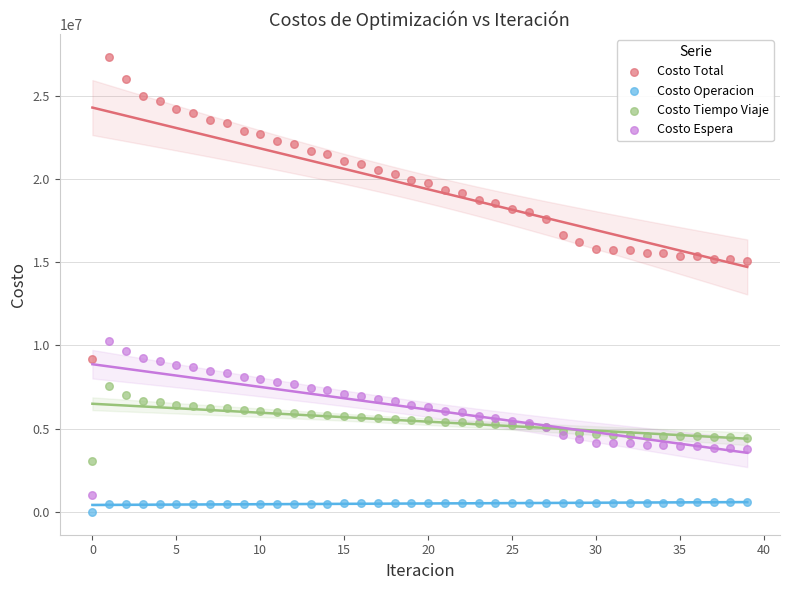

Which series has the largest Y range (max minus min)?

Costo Total